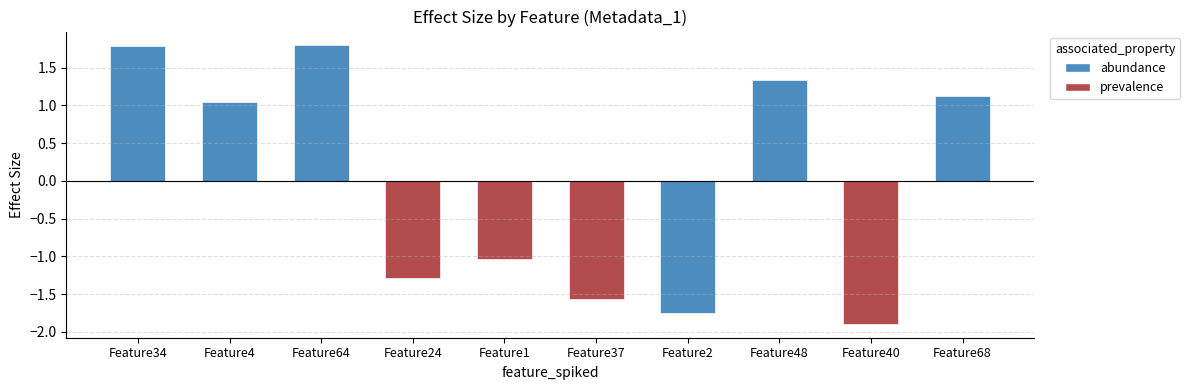

What is the difference between the second highest and second lowest values?

3.5